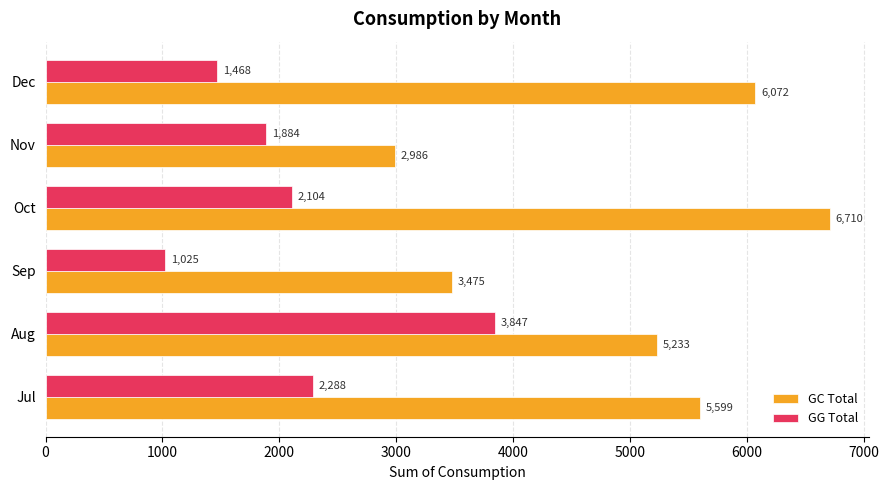

What is the average value of the GC Total series?

5012.5